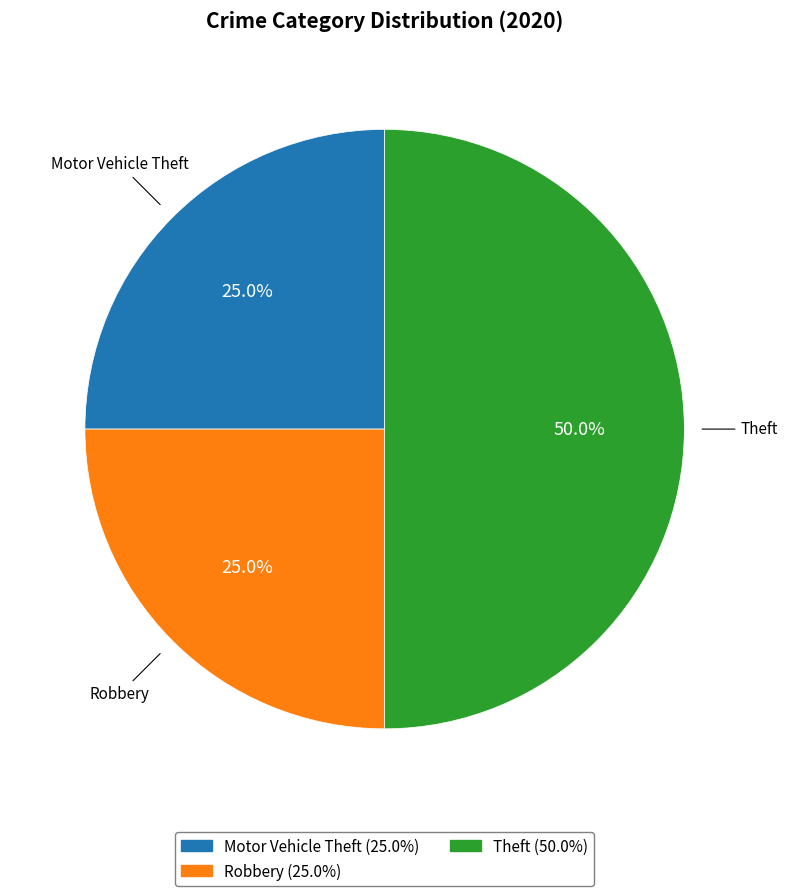

To the nearest percent, what is the combined percentage of Motor Vehicle Theft and Theft?

75%